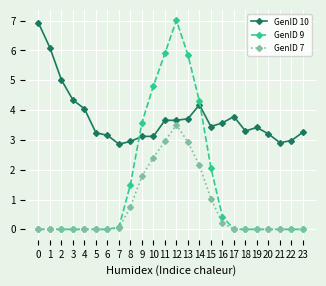

Is this an area chart (filled region under the line)?

No